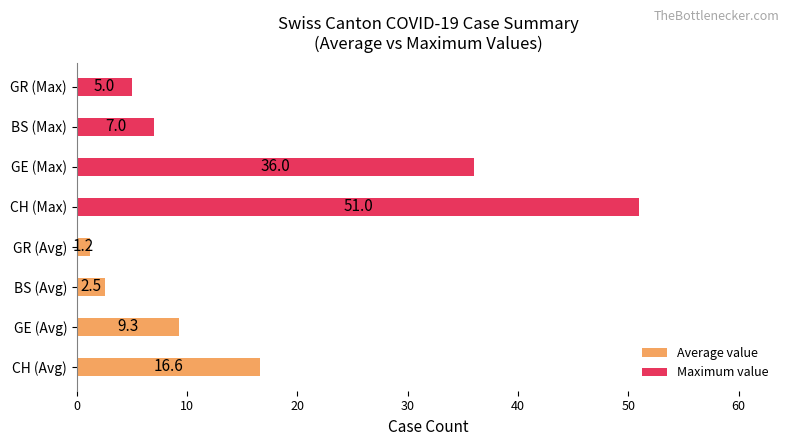

At 20, list the series in order from smallest to largest.

Average value, Maximum value